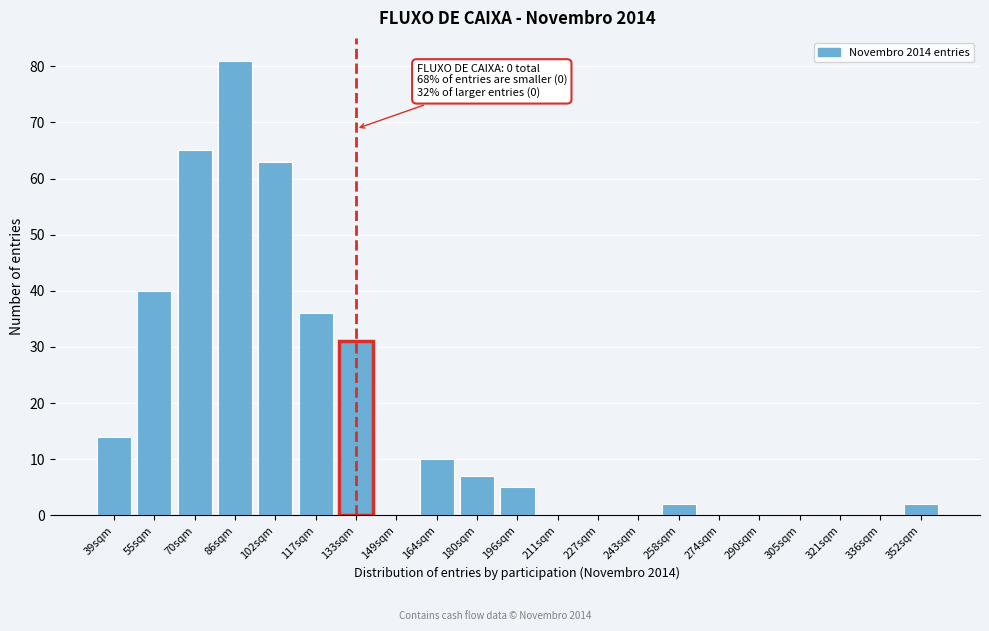

Reading left to right, extract all data points from this chart.

39sqm=14	55sqm=40	70sqm=65	86sqm=81	102sqm=63	117sqm=36	133sqm=31	149sqm=0	164sqm=10	180sqm=7	196sqm=5	211sqm=0	227sqm=0	243sqm=0	258sqm=2	274sqm=0	290sqm=0	305sqm=0	321sqm=0	336sqm=0	352sqm=2